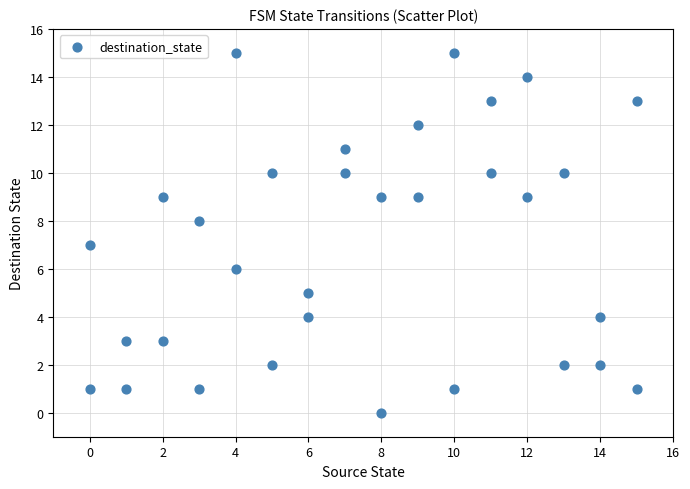

What is the range of X values (max minus min)?

15